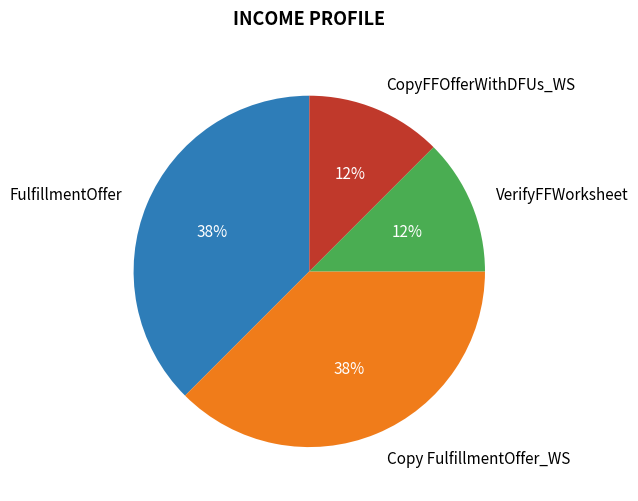

Approximately how many times larger is the value at VerifyFFWorksheet compared to Copy FulfillmentOffer_WS?

0.3